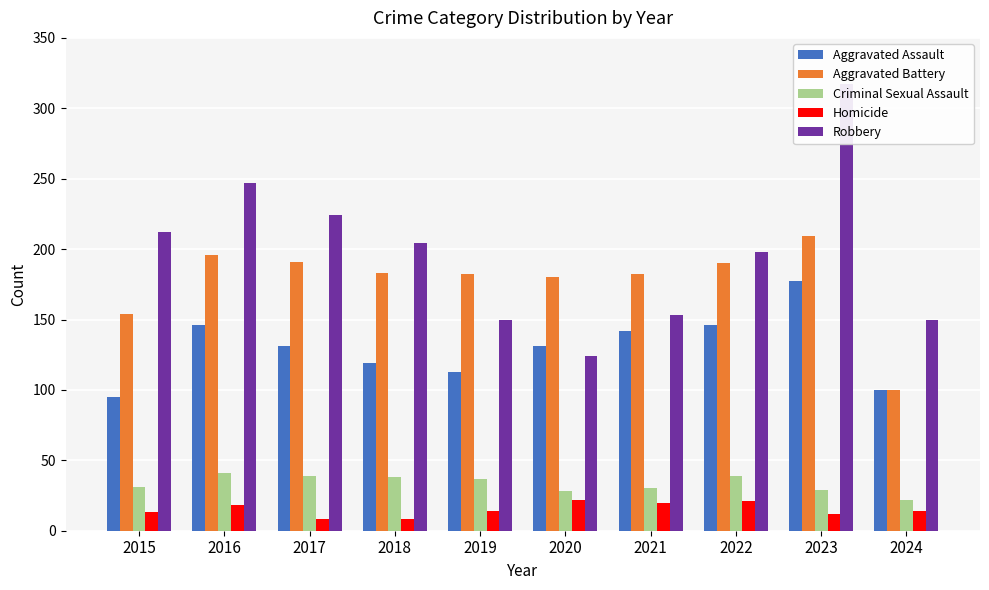

Does the chart contain stacked bars?

No